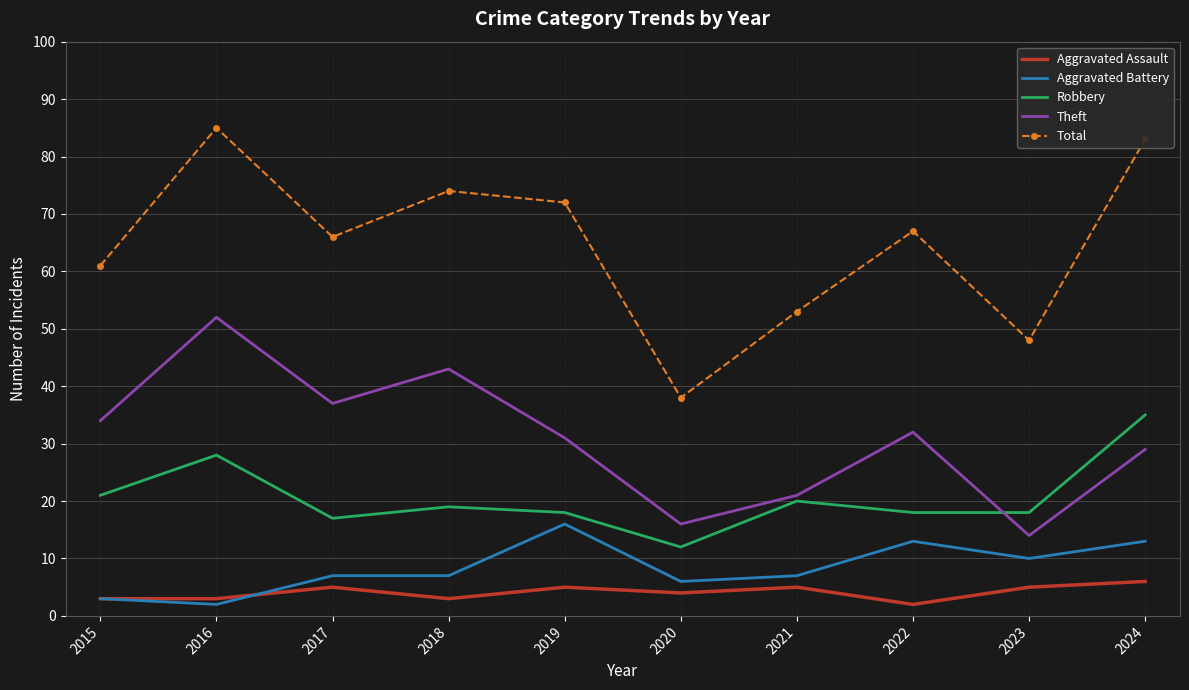

Is the value of Aggravated Assault at 2015 greater than the value of Total at 2016?

No